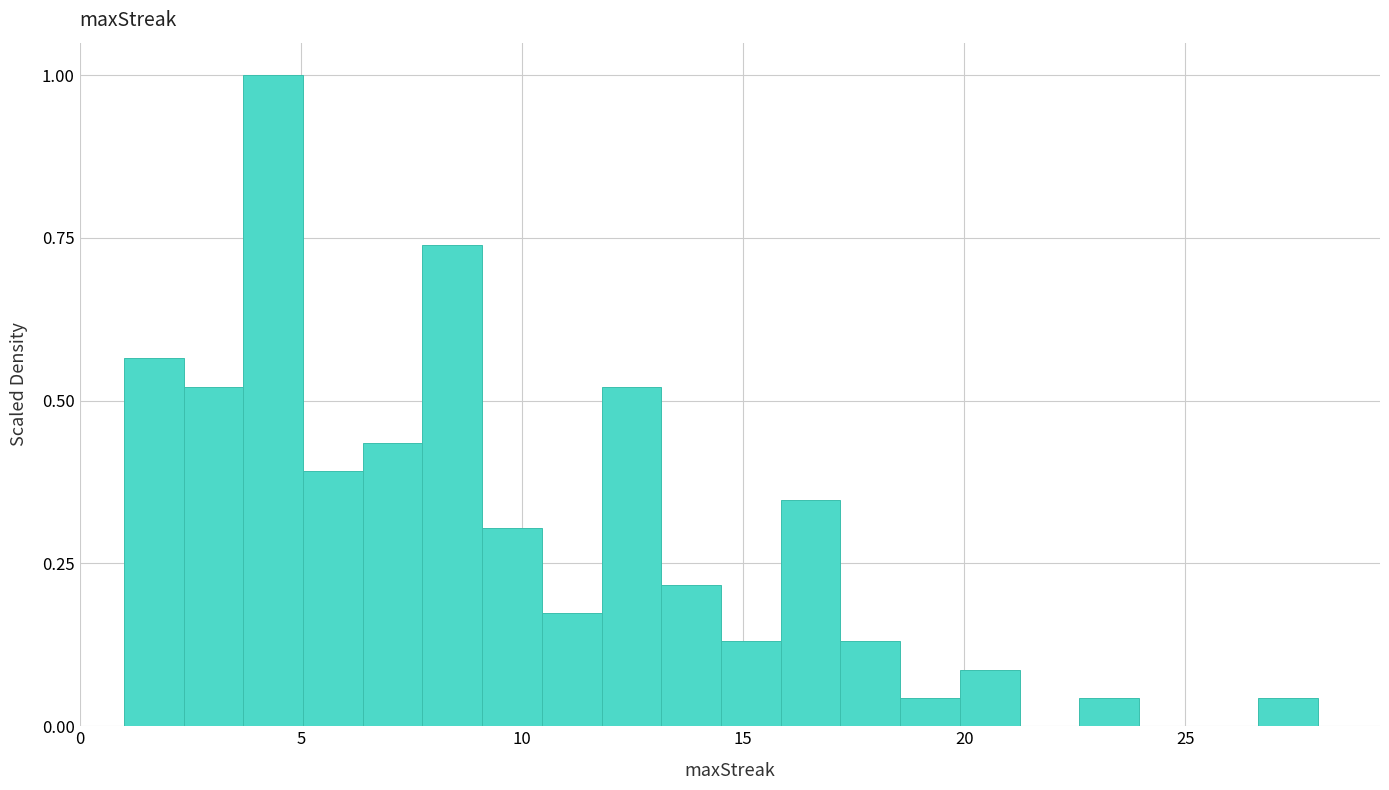

Around what value on the x-axis is the tallest bar? Give the approximate position of its centre, as read against the axis.

4.5